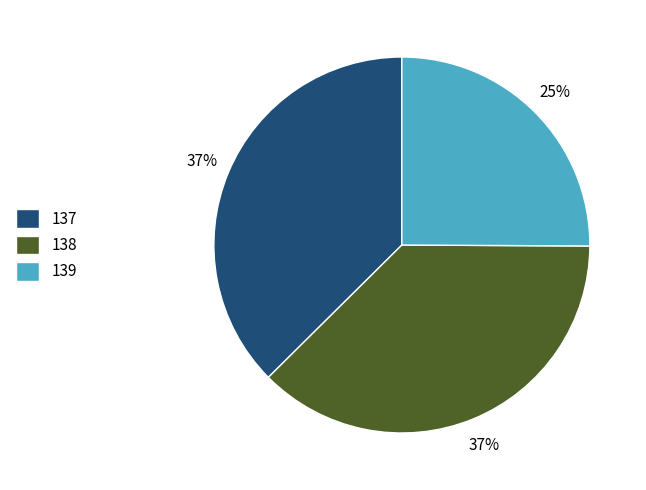

Which slice is the smallest?

139